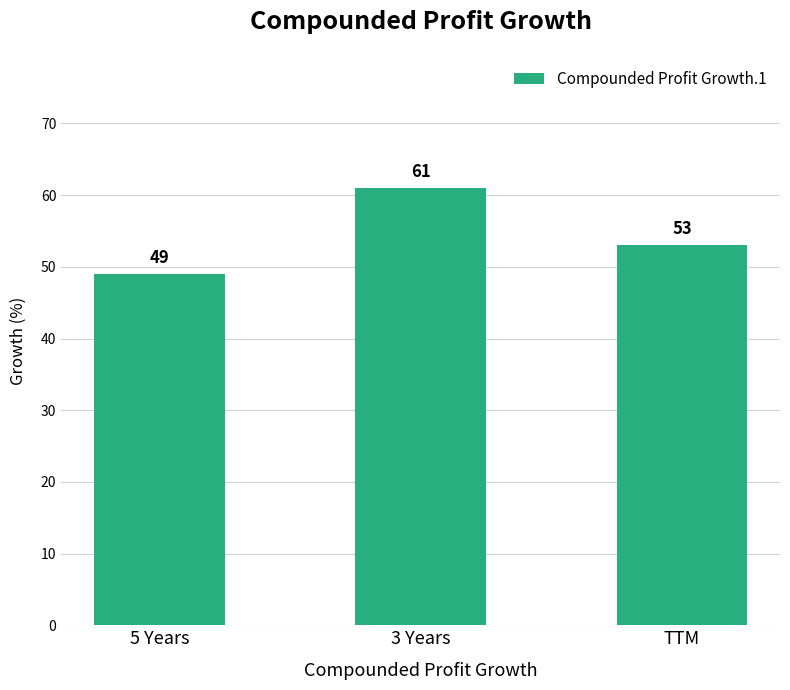

Reading left to right, list all the values displayed in this chart.

49	61	53